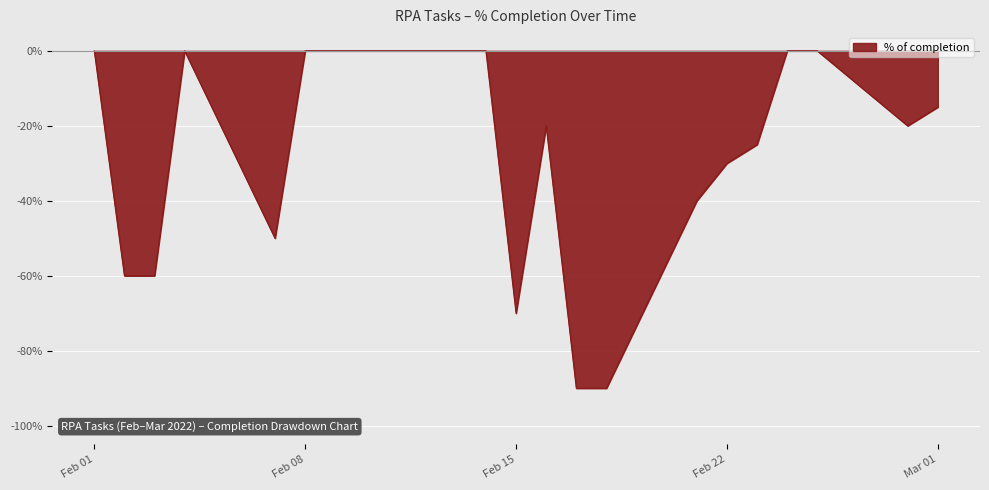

What is the difference between the maximum and second lowest values?

90.0